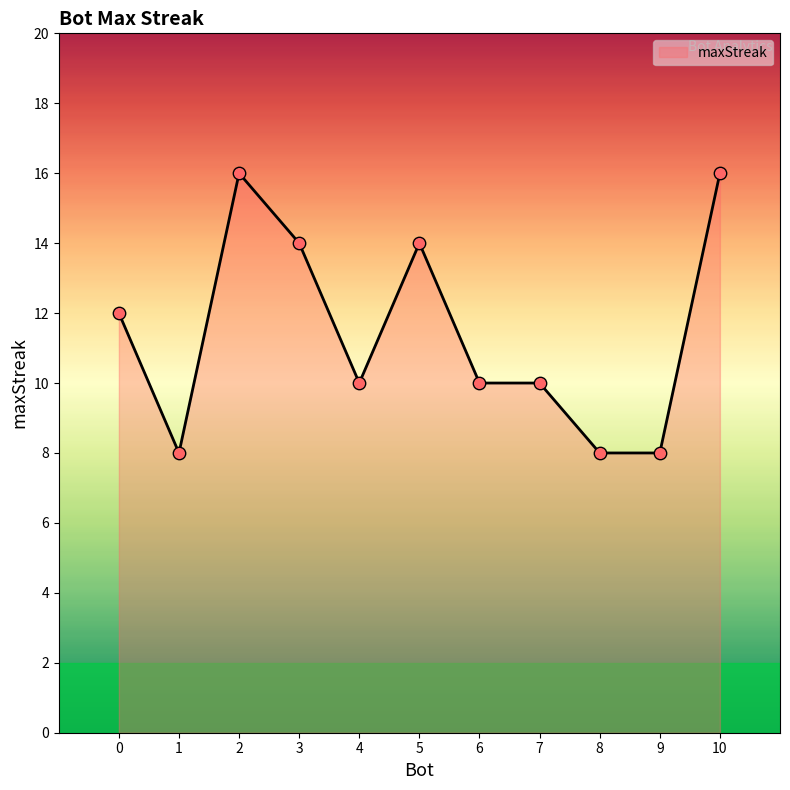

Approximately how many times larger is the value at 7 compared to 0?

0.8